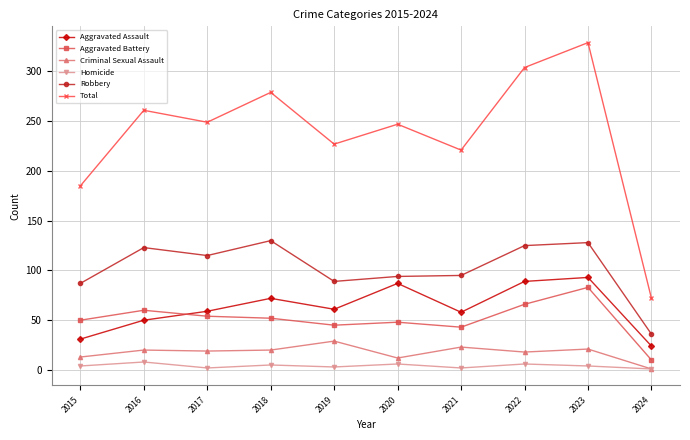

What is the total value across all series at 2021?

442